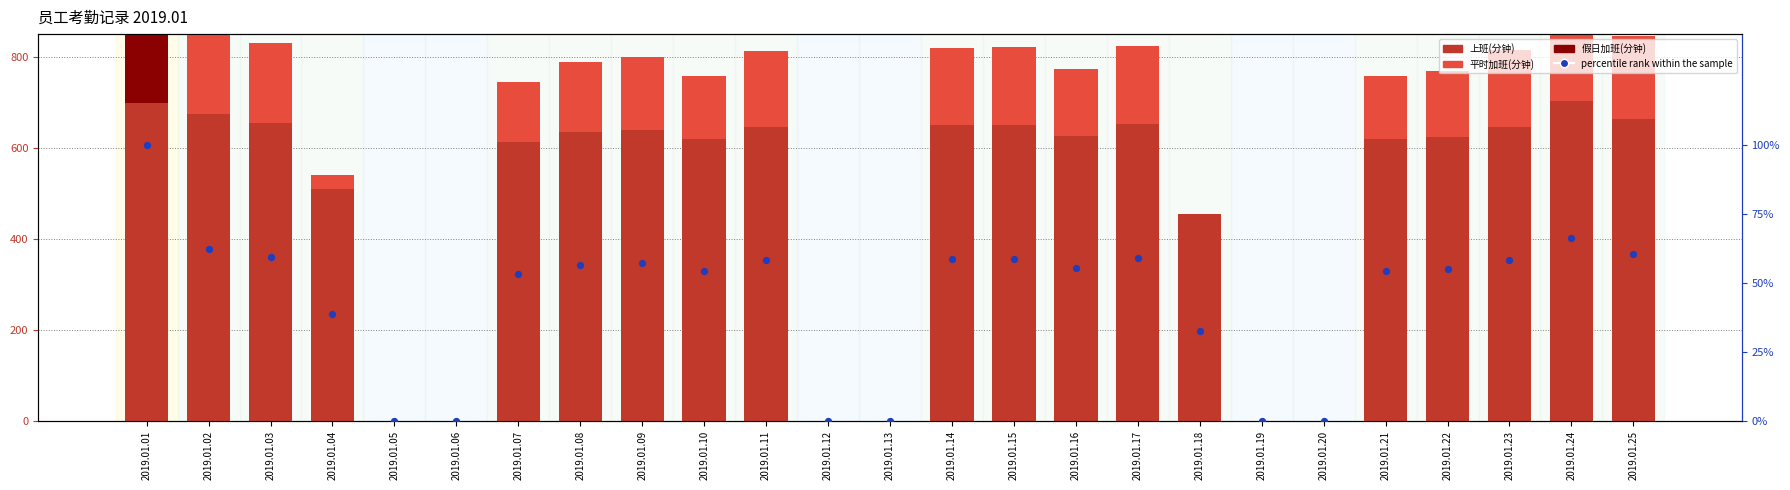

At which category is the sum across all series the highest?

2019.01.01